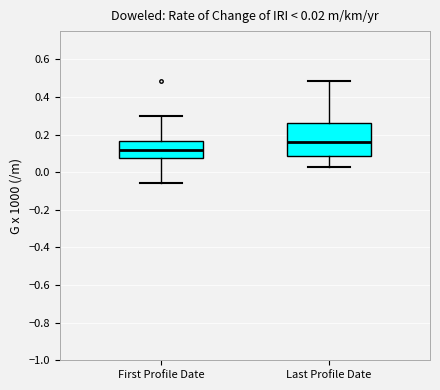

Which box has the lowest median line?

First Profile Date